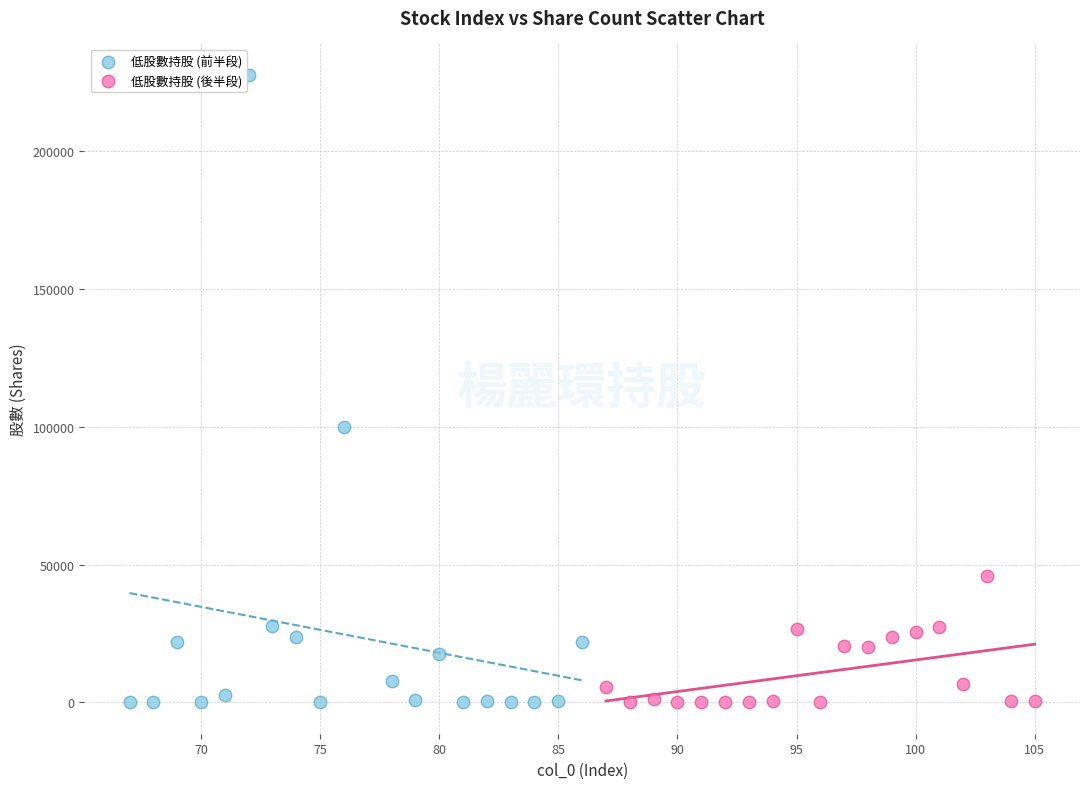

Which series has the largest Y range (max minus min)?

低股數持股 (前半段)